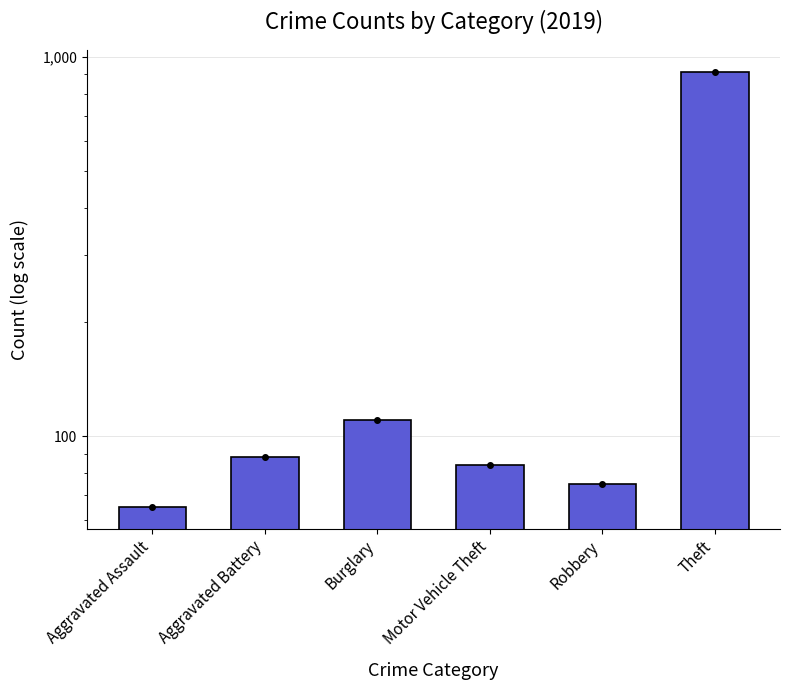

What is the difference between the second highest and second lowest values?

35